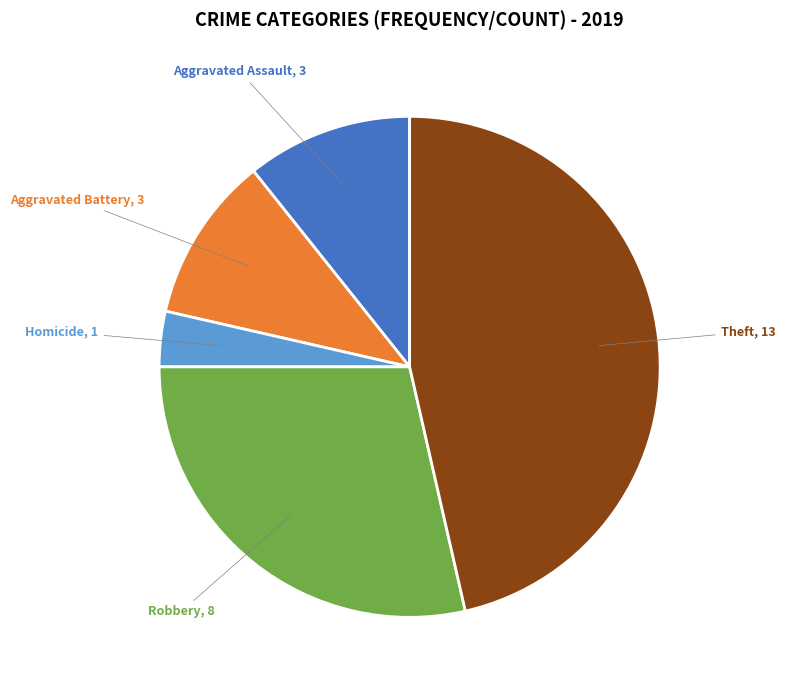

Is there any slice that represents more than half of the pie?

No